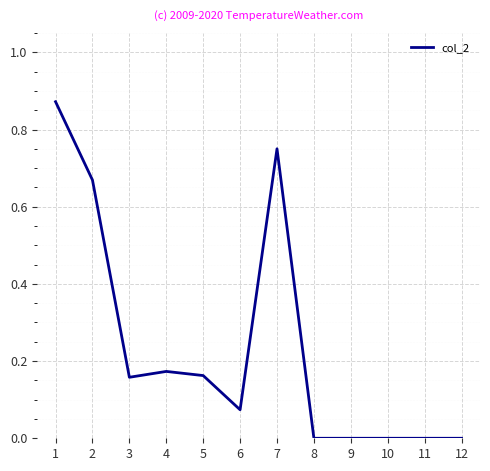

The value at 9 is 0.0. True or false?

True